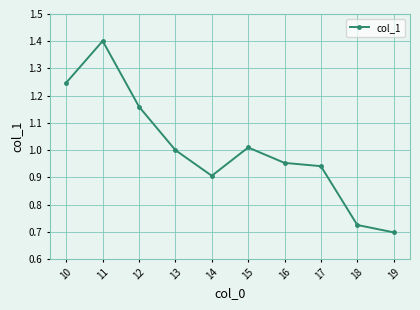

What is the value of the 2nd point from the left?

1.4